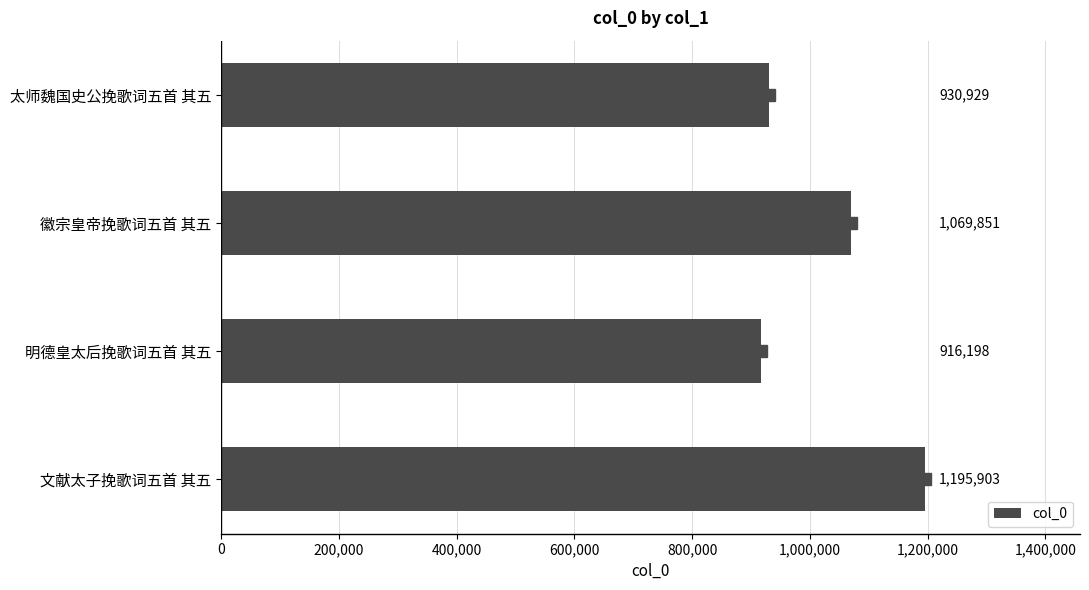

Between 徽宗皇帝挽歌词五首 其五 and 太师魏国史公挽歌词五首 其五, which is larger?

徽宗皇帝挽歌词五首 其五